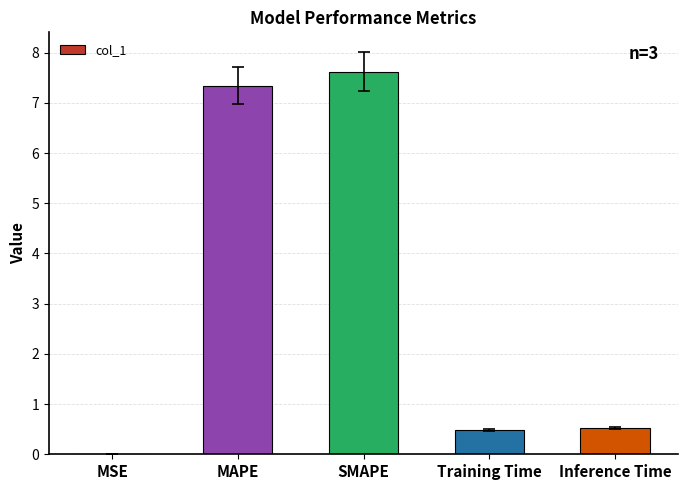

Is it true that the value at Inference Time is 0.5?

True